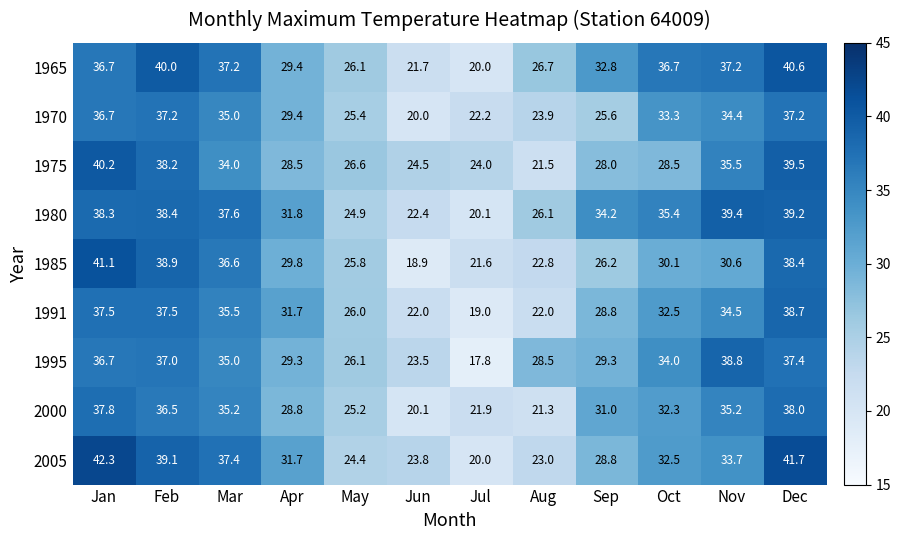

Which series has the largest total across all categories?

1980